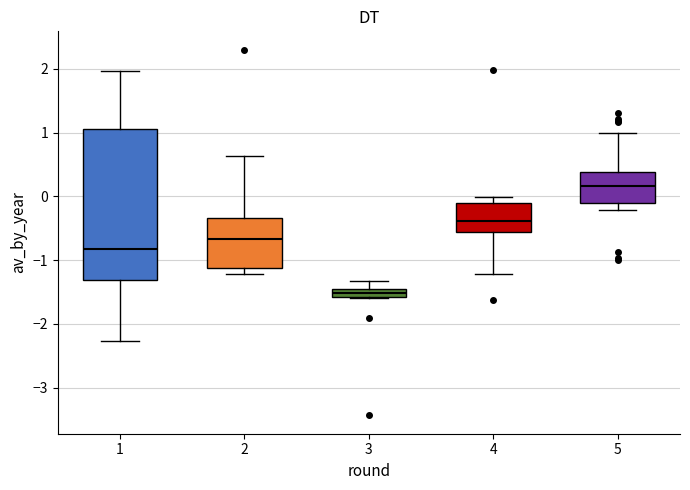

Where does the lower whisker of the box at x = 4 end on the y-axis? The values are not printed on the chart, so give them approximately, as read against the axis.

-1.2